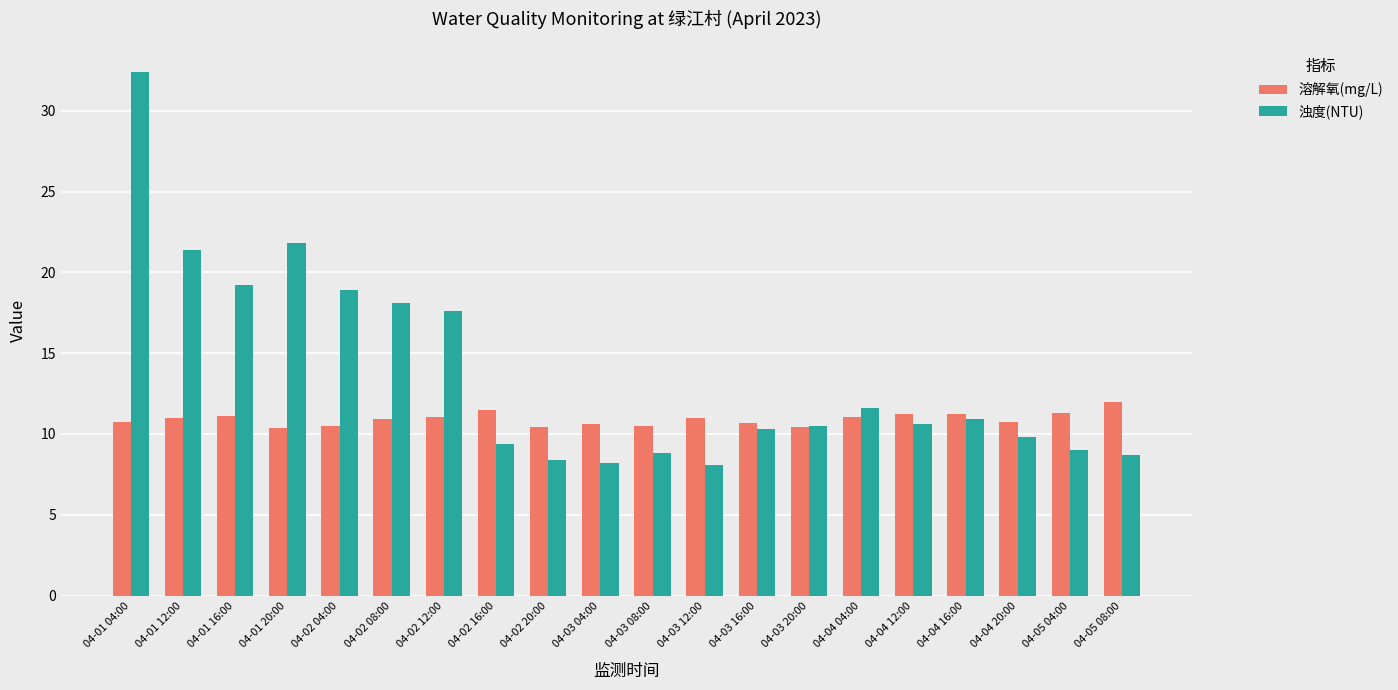

List the series in order of their peak value, highest first.

浊度(NTU), 溶解氧(mg/L)